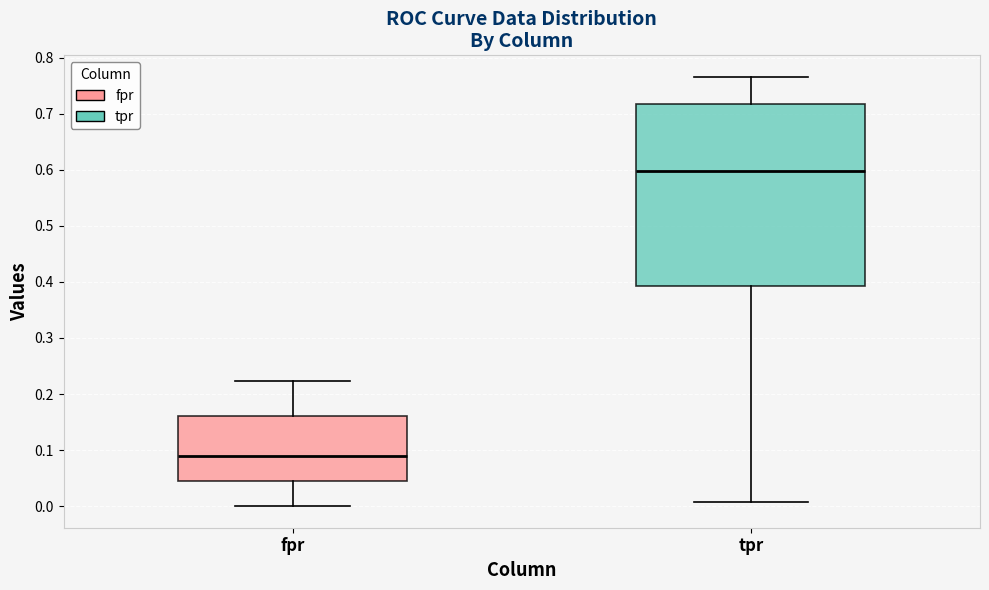

Where is the lower edge of the box for fpr on the y-axis? The values are not printed on the chart, so give them approximately, as read against the axis.

0.04